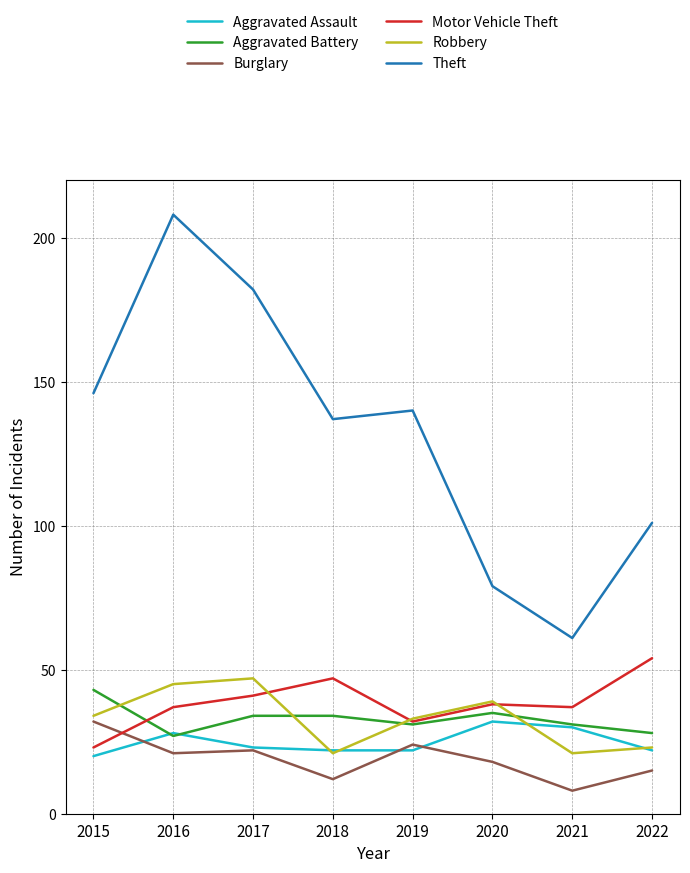

Reading left to right, extract all data points from this chart.

Aggravated Assault: 20	28	23	22	22	32	30	22
Aggravated Battery: 43	27	34	34	31	35	31	28
Burglary: 32	21	22	12	24	18	8	15
Motor Vehicle Theft: 23	37	41	47	32	38	37	54
Robbery: 34	45	47	21	33	39	21	23
Theft: 146	208	182	137	140	79	61	101